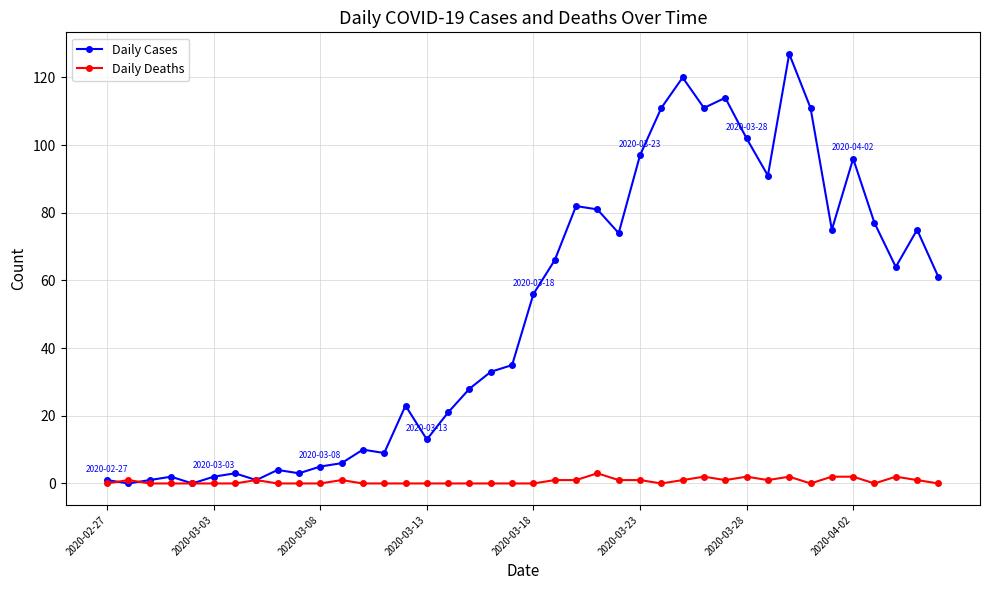

List the series in order of their peak value, highest first.

Daily Cases, Daily Deaths